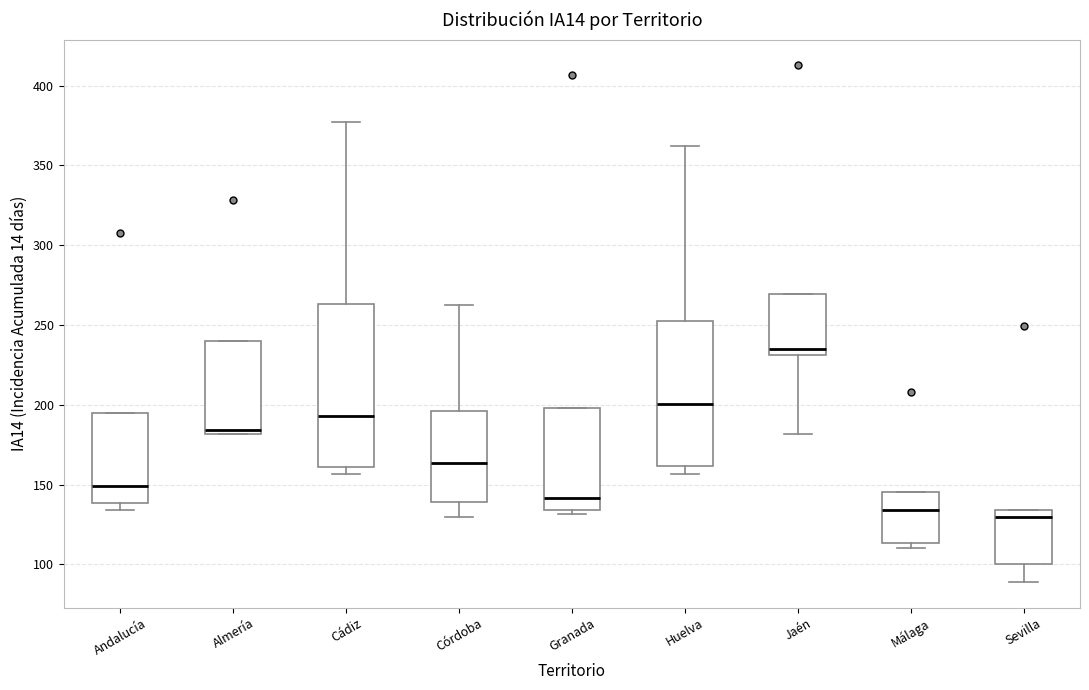

Which box has the highest median line?

Jaén